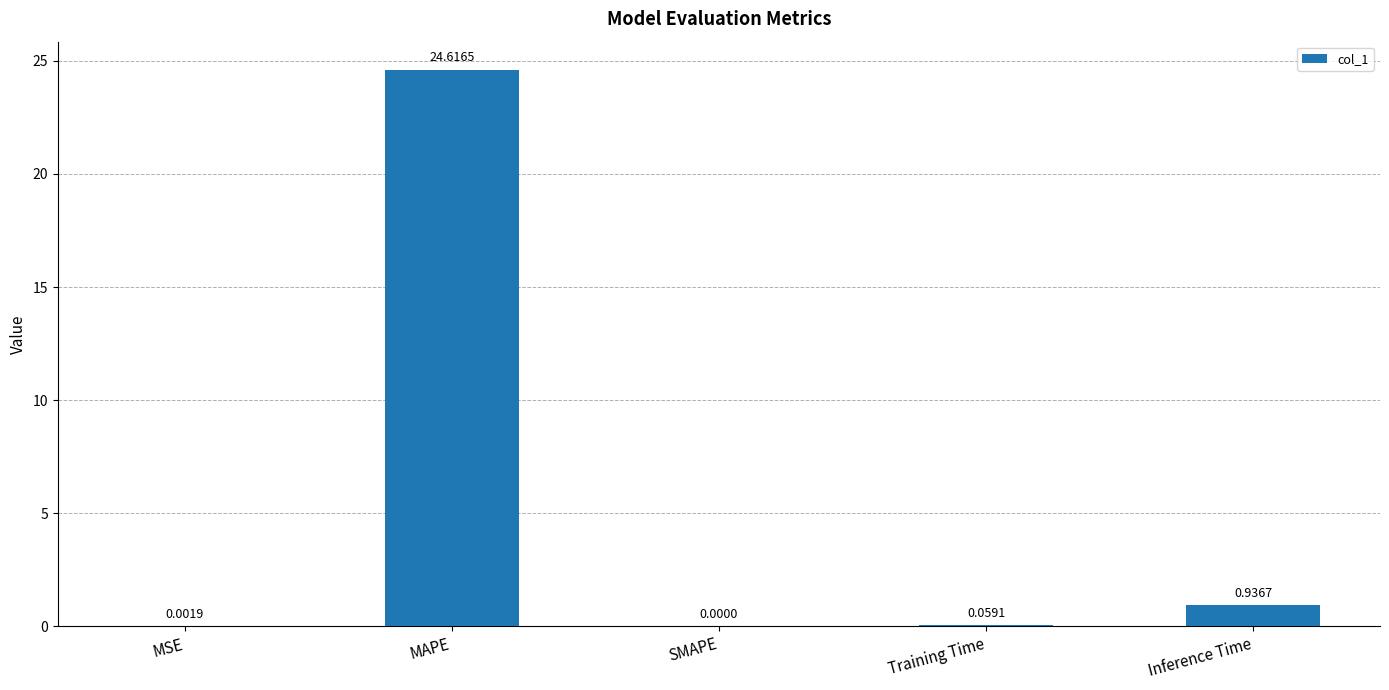

What is the sum of all values?

25.6